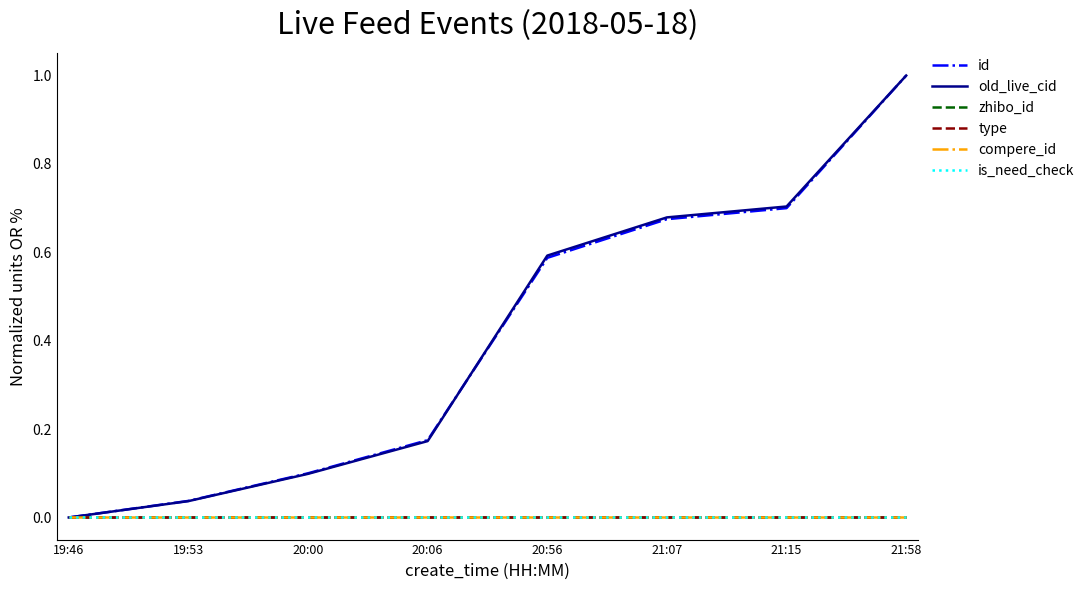

The value of id at 21:58 is 1.3. True or false?

False